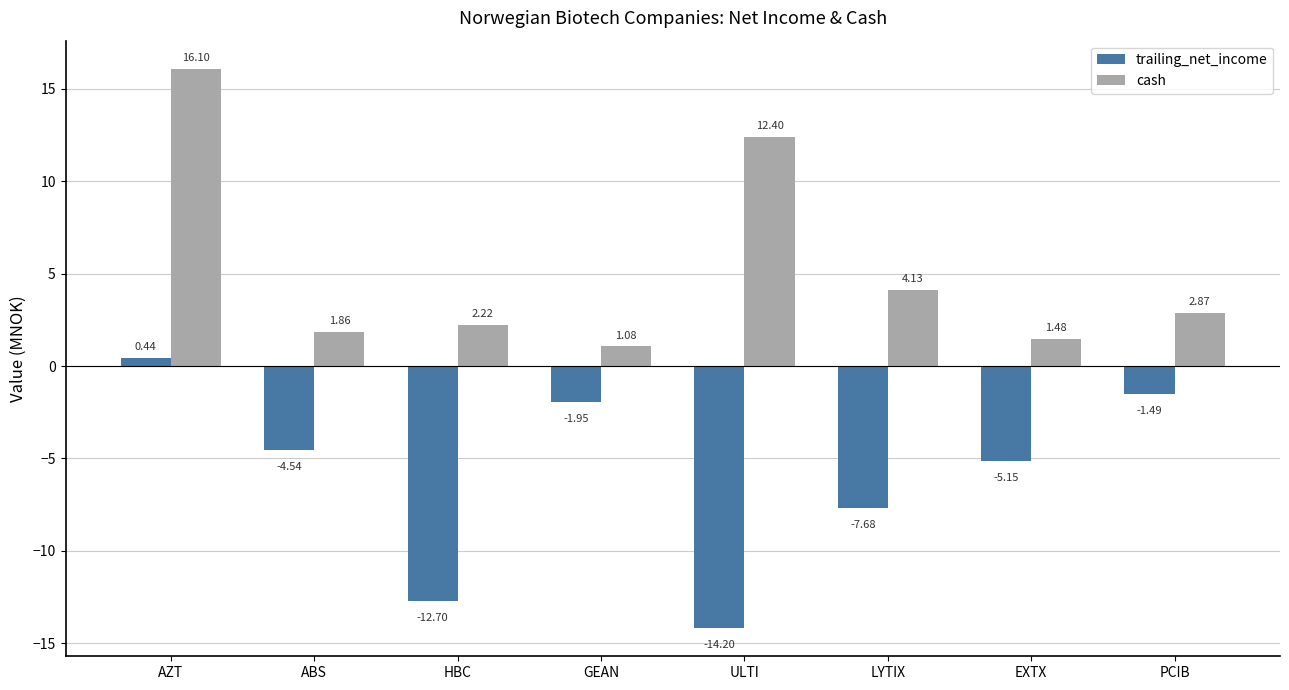

At which label does cash first exceed 2?

AZT